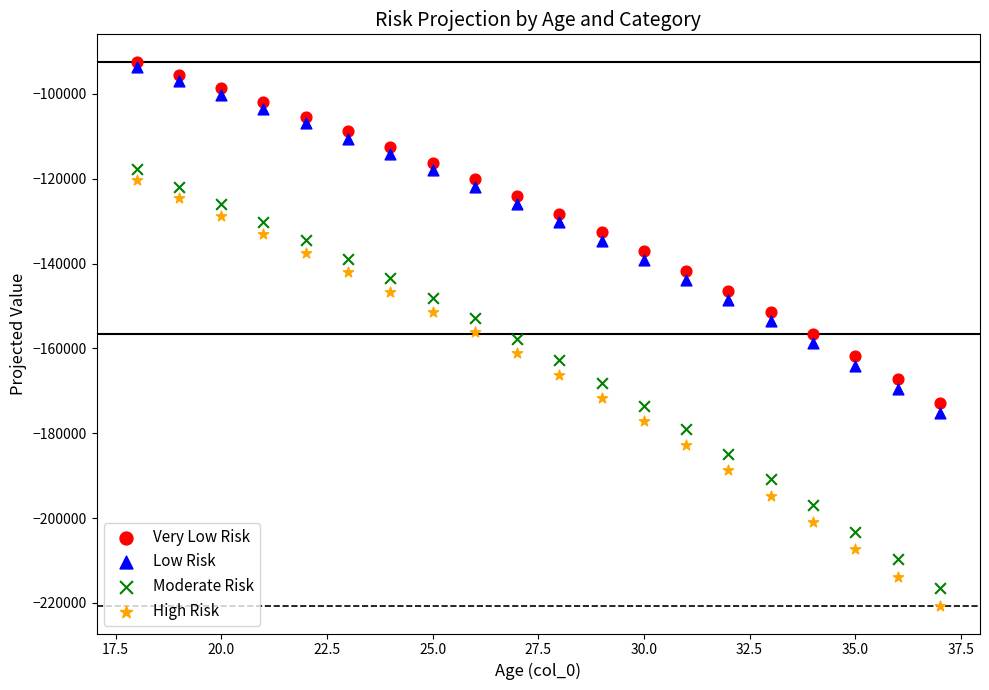

Which series reaches the maximum Y coordinate?

Very Low Risk